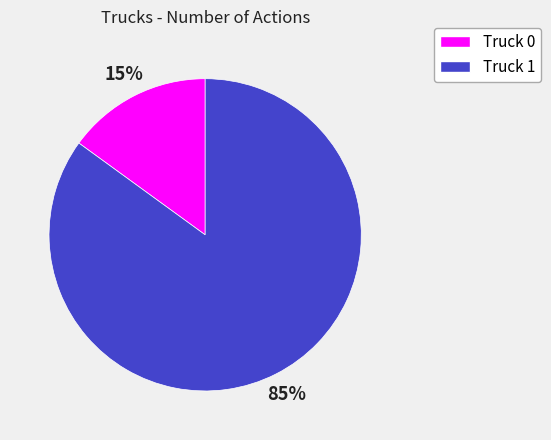

Rank the categories by value from lowest to highest.

Truck 0, Truck 1